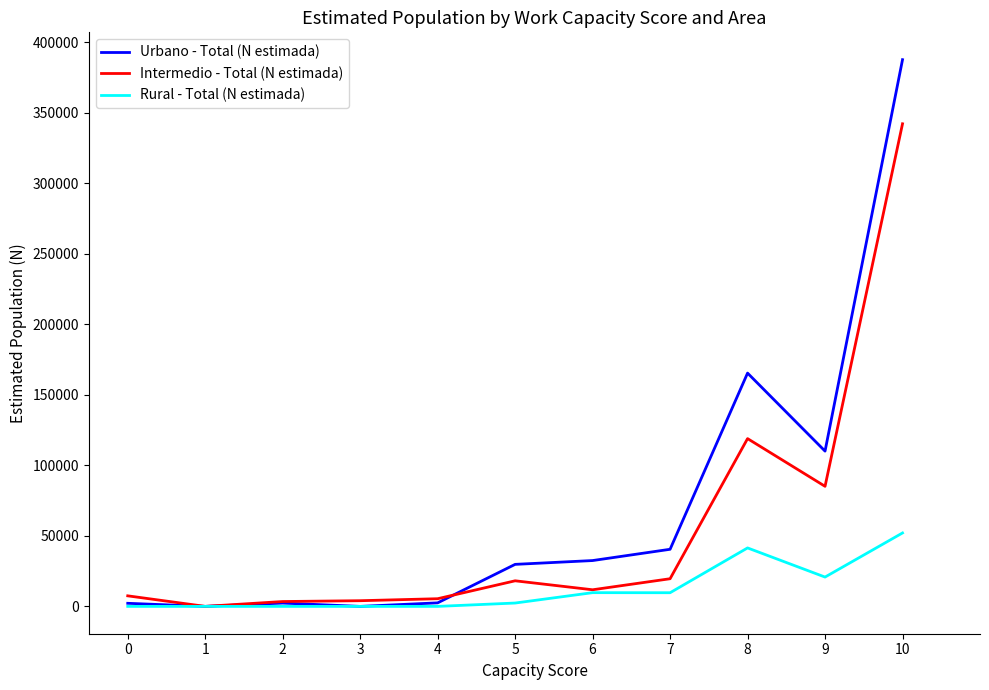

The value of Urbano - Total (N estimada) at 6 is 32494. True or false?

True